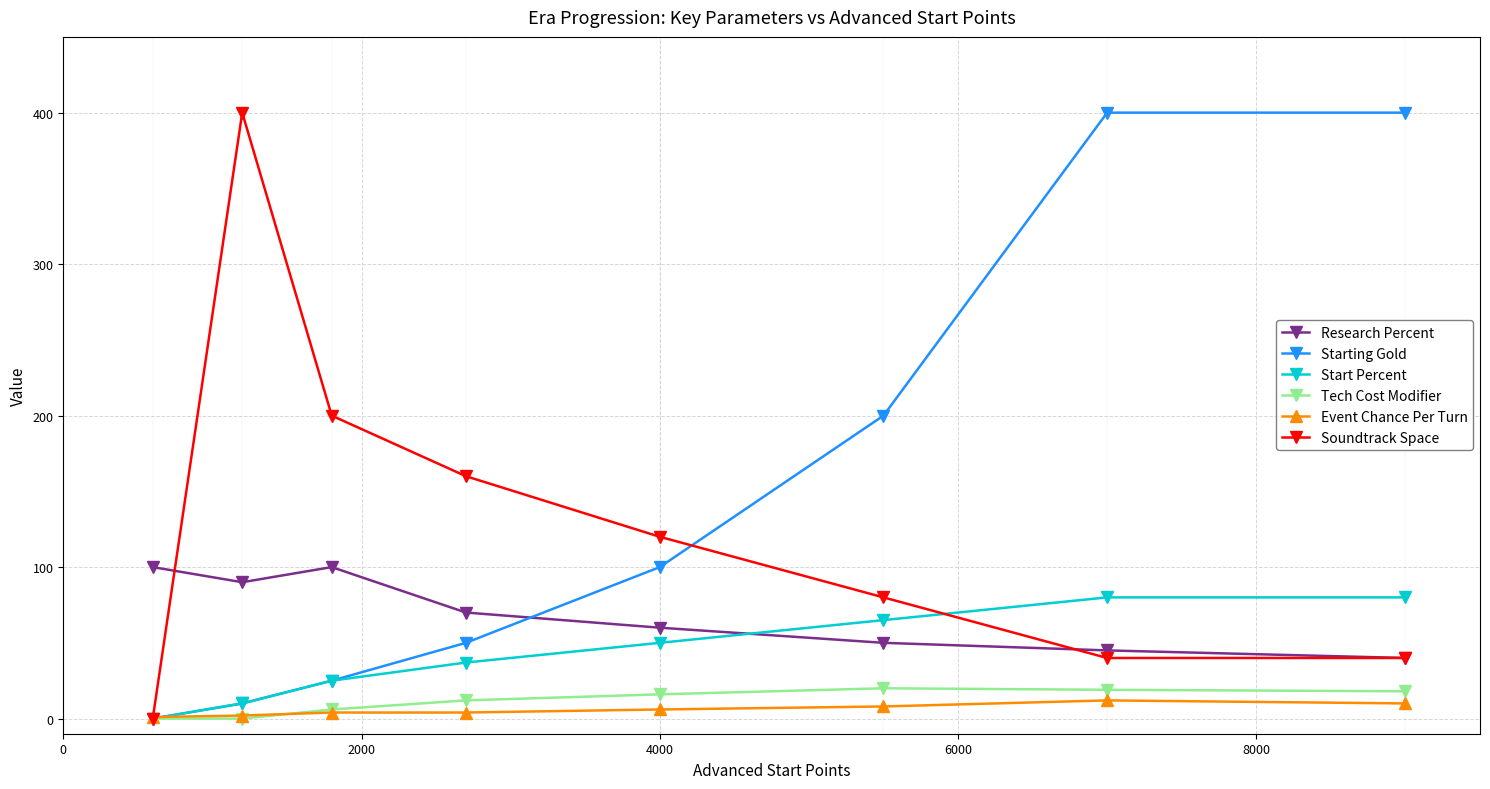

After their last crossing, which series has the higher values: Start Percent or Research Percent?

Start Percent